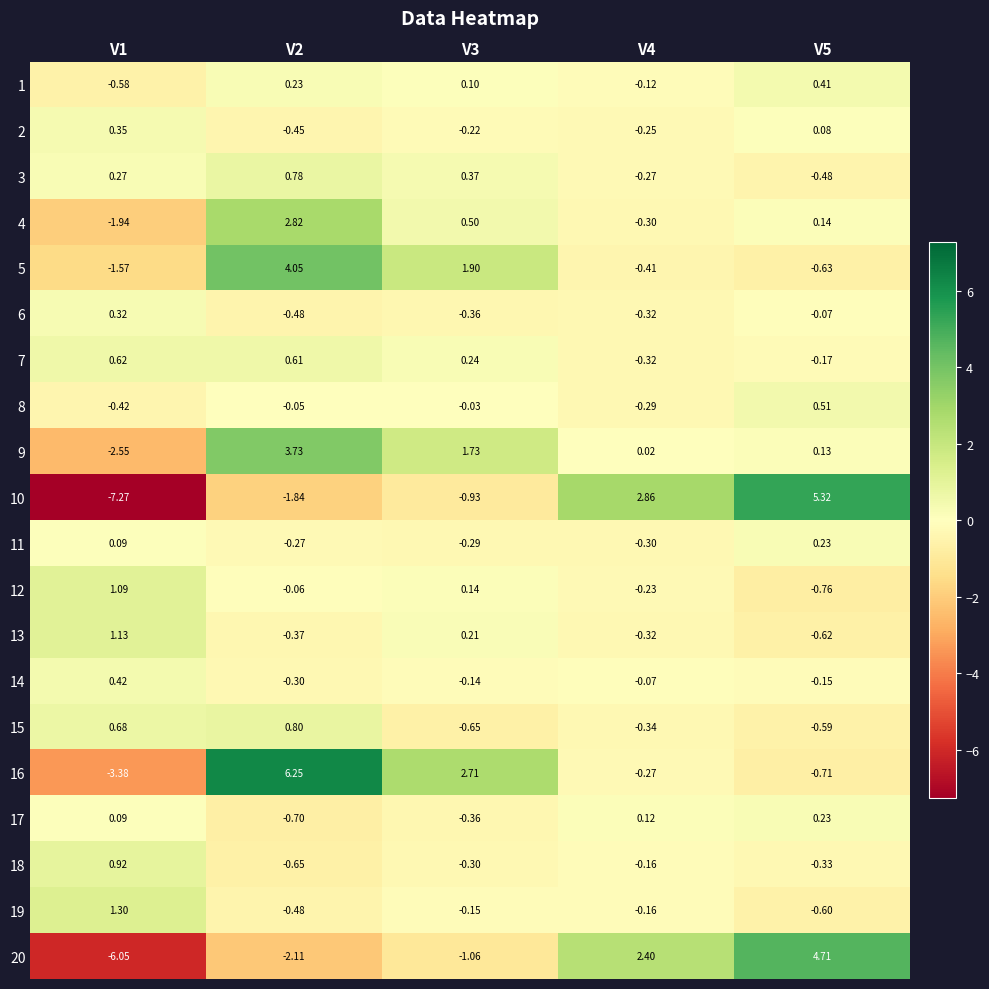

Is the value of 16 at V2 greater than the value of 9 at V2?

Yes